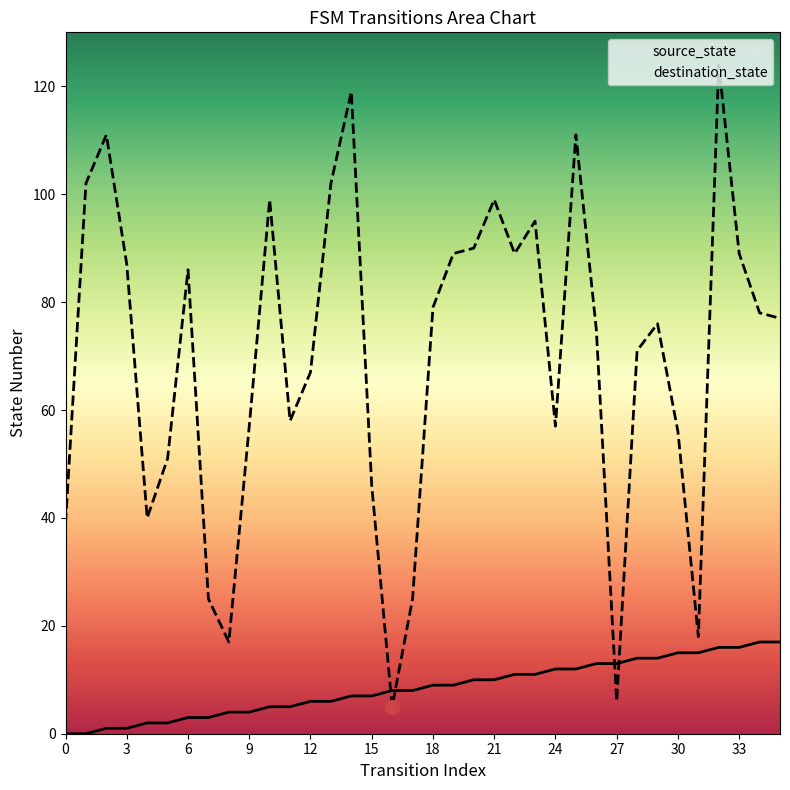

Does the chart have visible grid lines?

No